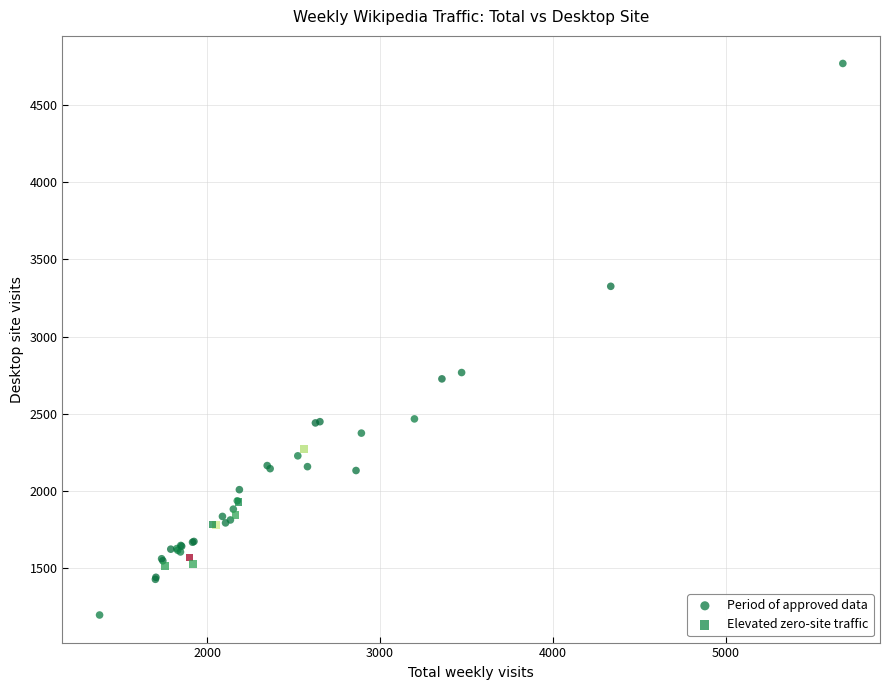

Which series contains the highest Y value?

Period of approved data